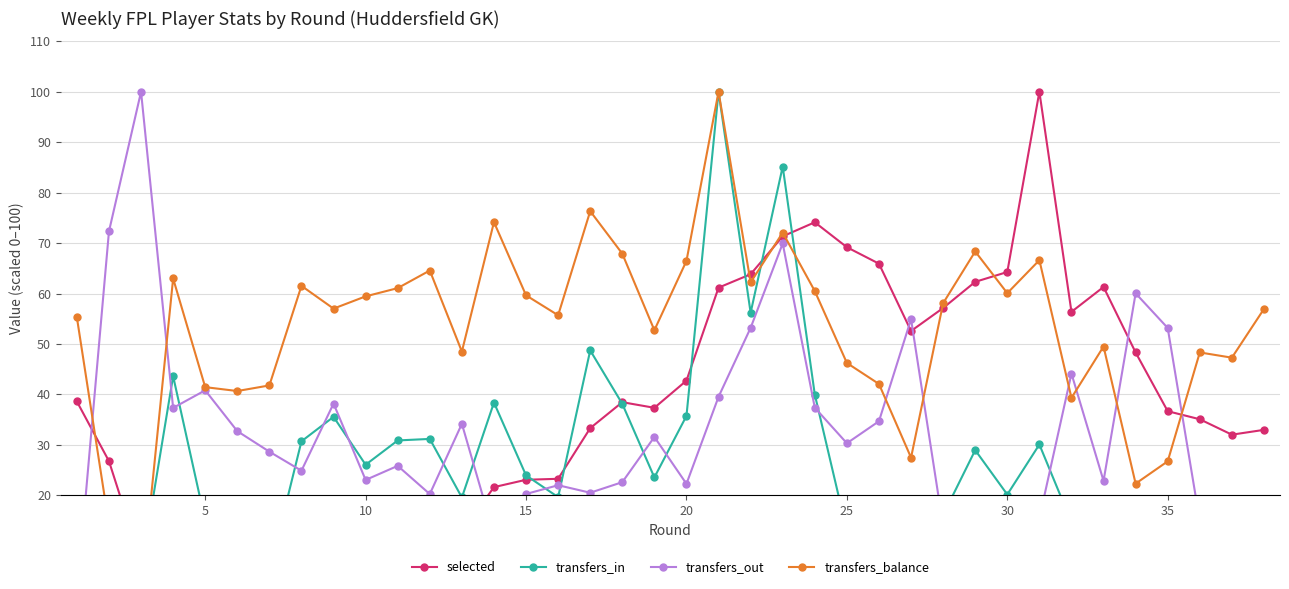

True or false: selected has a value of 10.0 at 36.

False